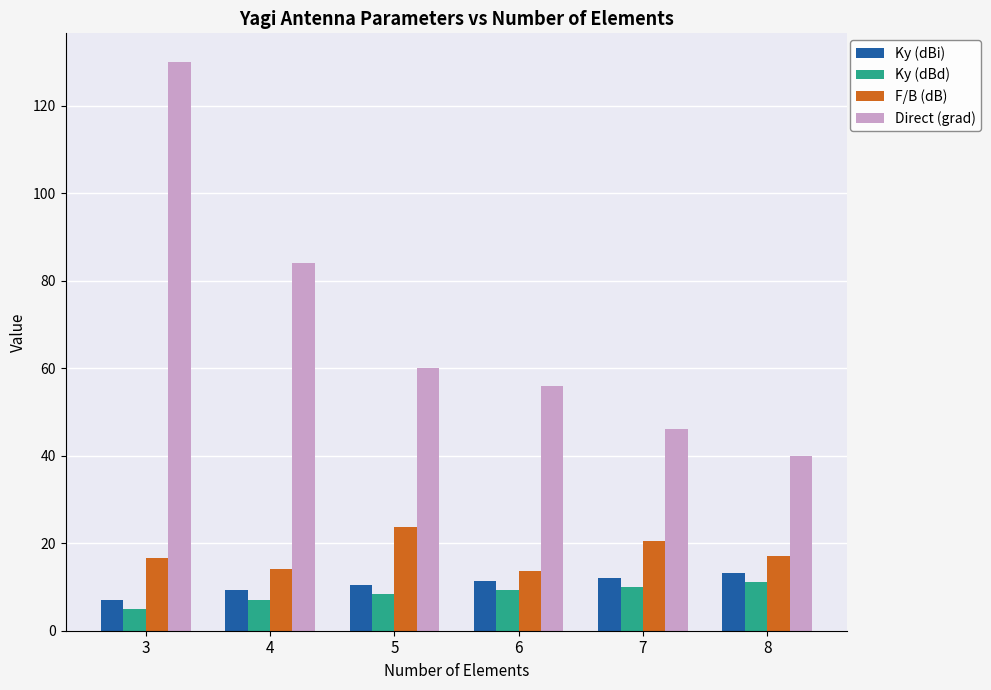

What is the minimum value shown in the chart?

4.9